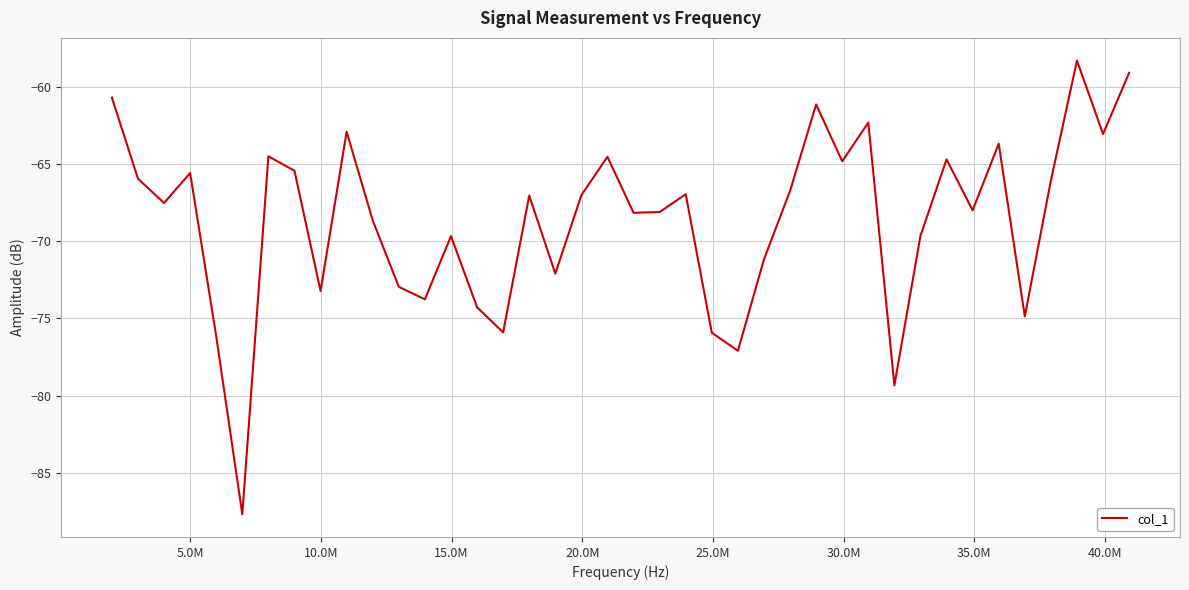

What is the difference between the maximum and minimum values?

29.4